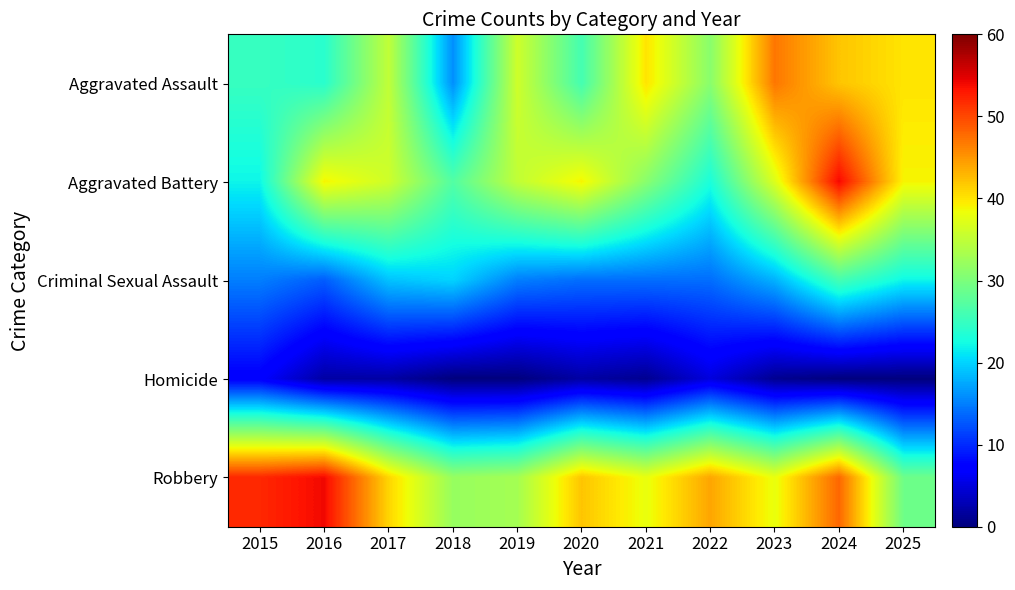

Which series changed the most between 2016 and 2023?

Aggravated Assault